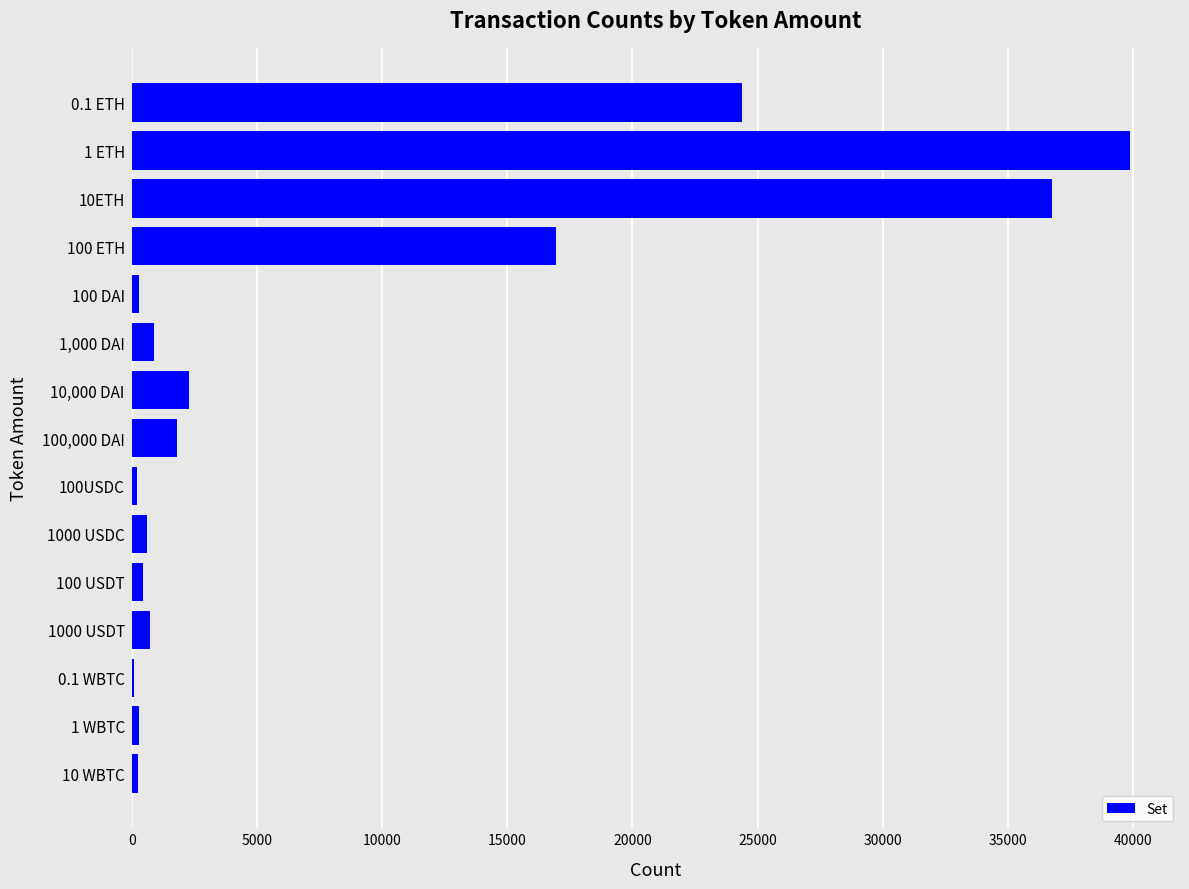

What is the sum of all values?

125927